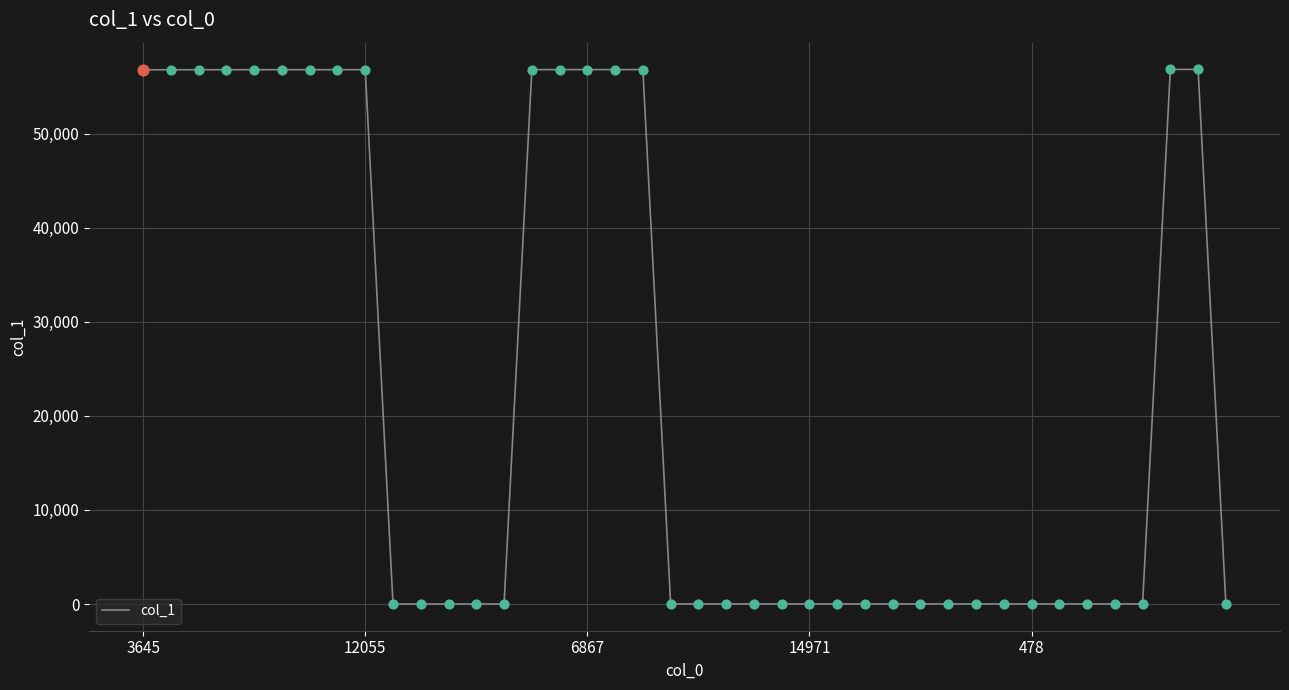

What is the difference between the maximum and minimum values?

56838